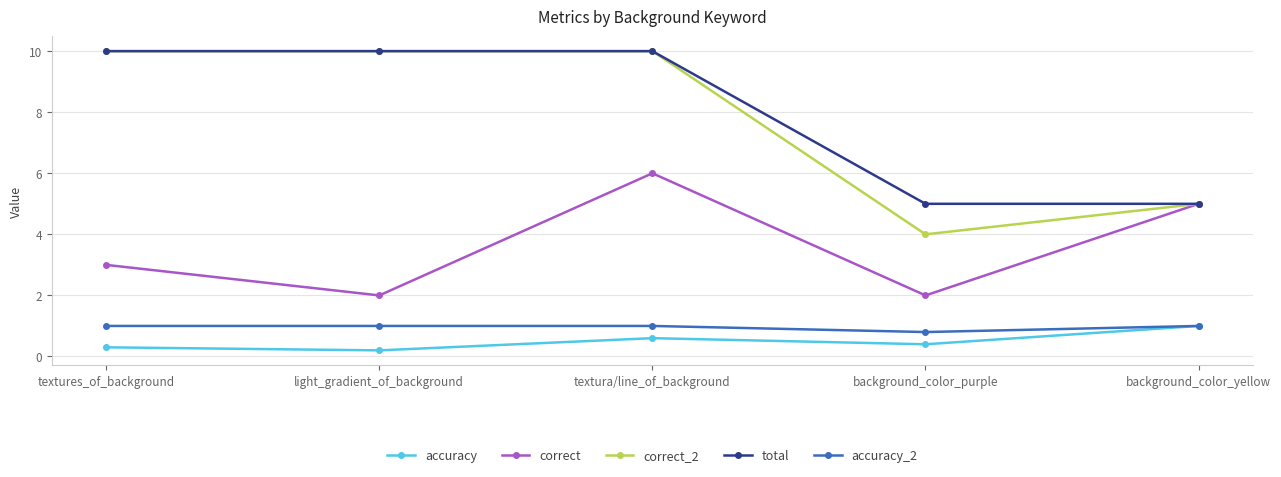

What value does the accuracy_2 series have at background_color_purple?

0.8